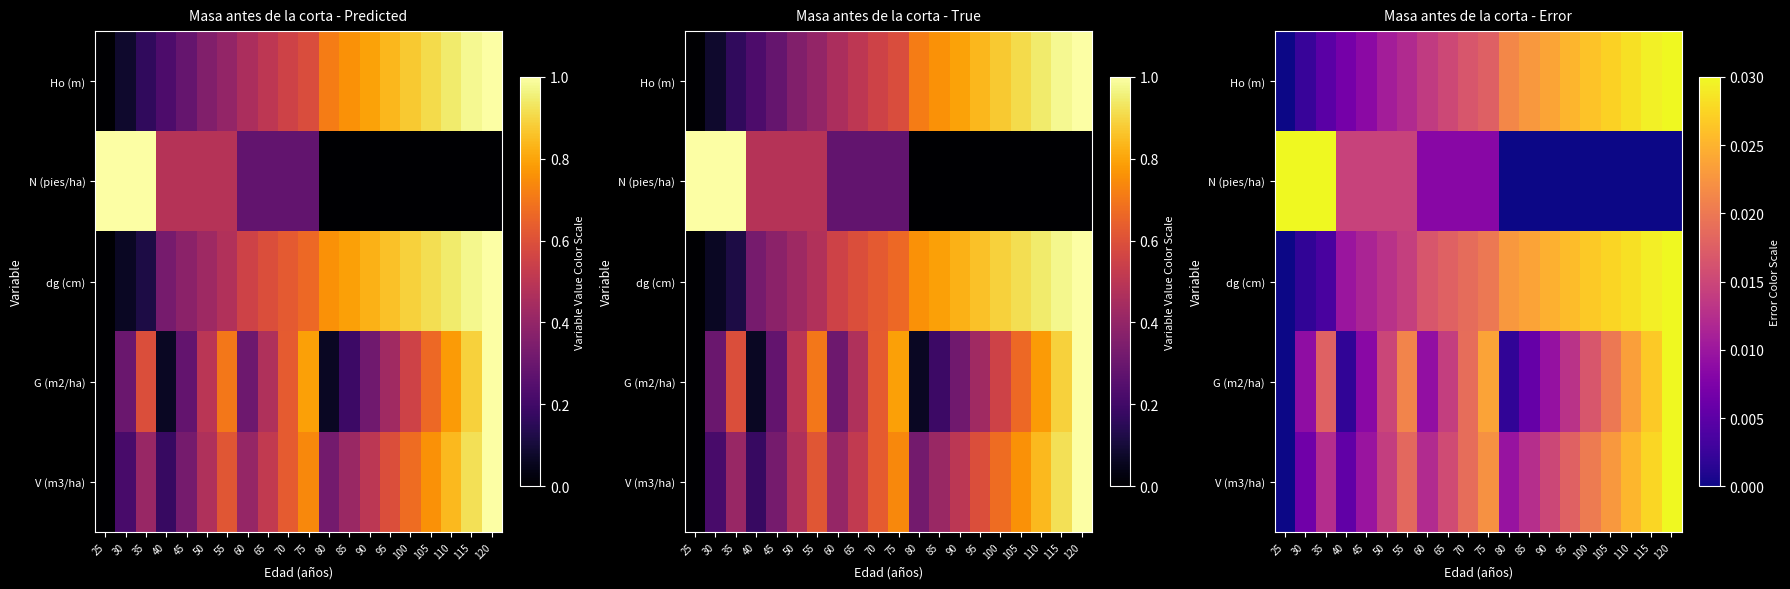

At which category does the chart reach its peak across all series?

120